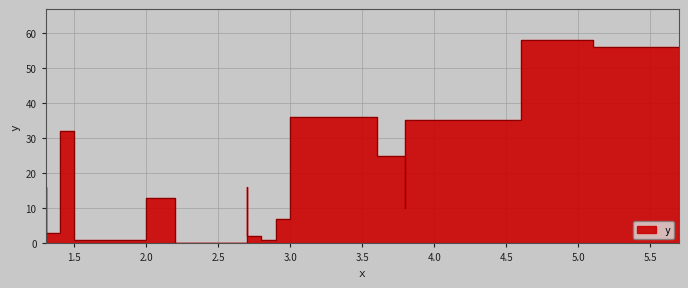

Is it true that the value at 1.5 is 32?

True